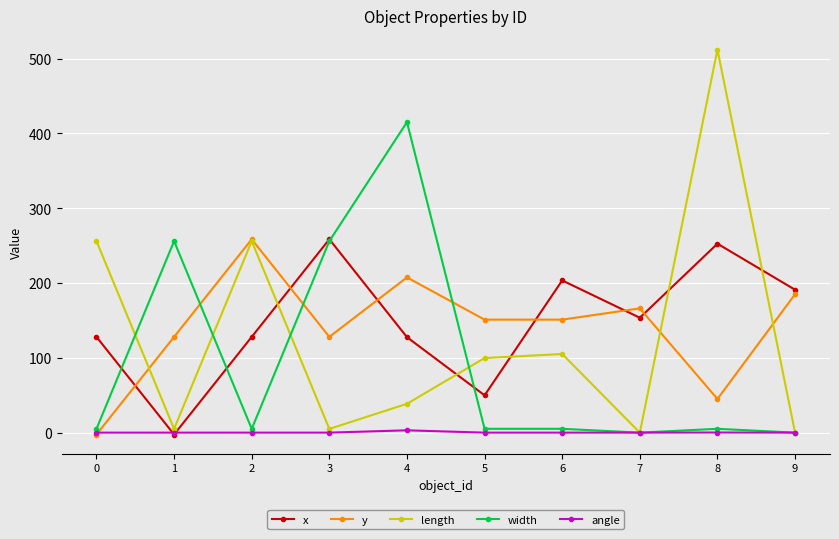

Count the number of data series in this chart.

5